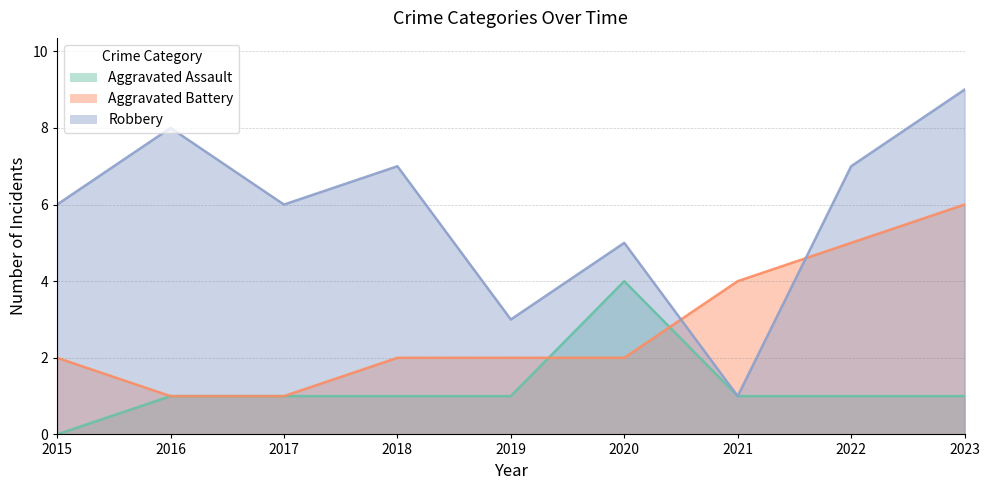

Count the Aggravated Battery values in the range 2 to 4.

5